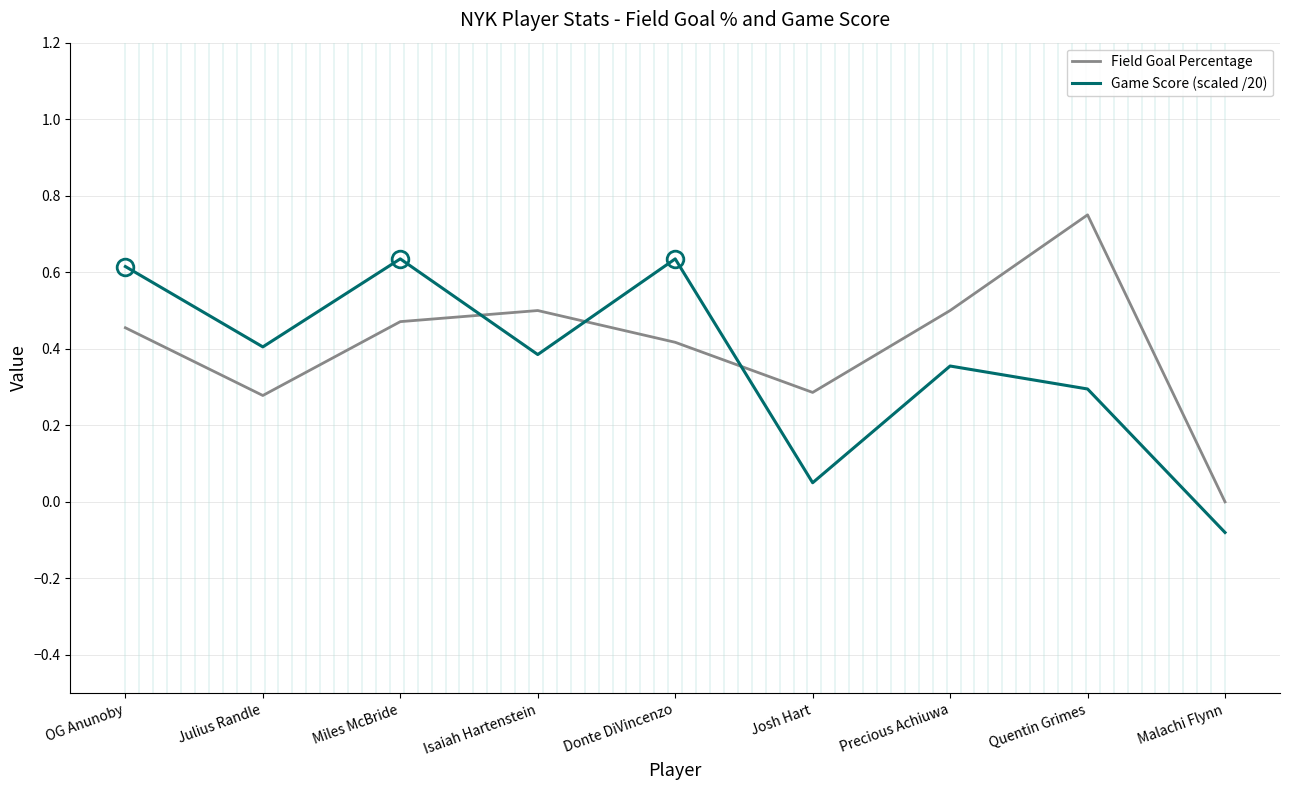

How many intersections are there between Game Score (scaled /20) and Field Goal Percentage?

3